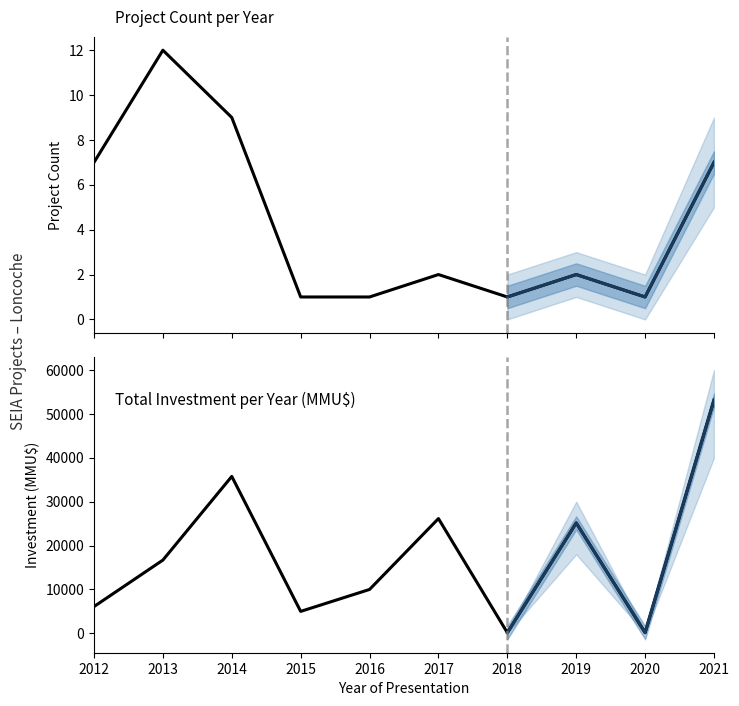

How many lines are shown in the chart?

2